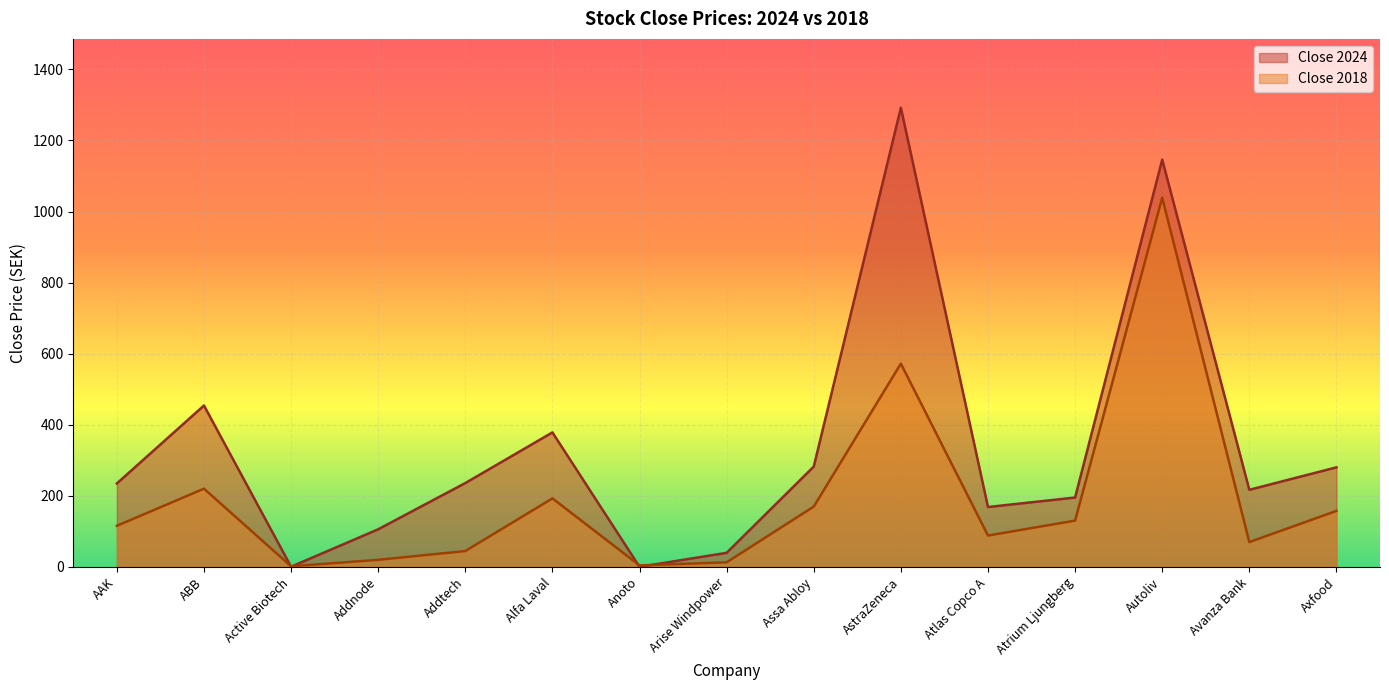

Read the Close 2018 value at Atrium Ljungberg.

130.4